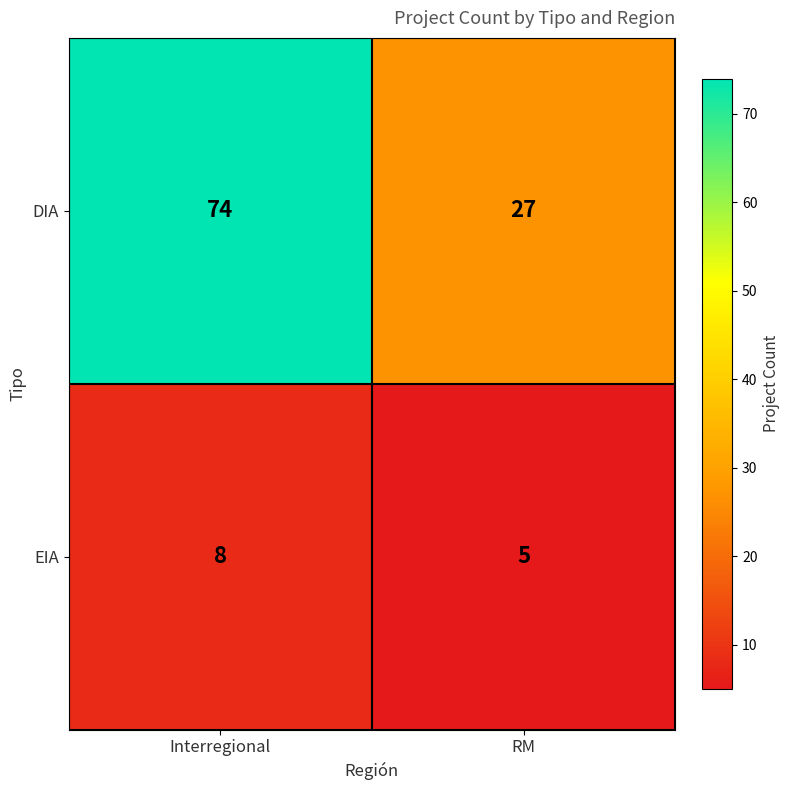

At which label is EIA closest to 6?

RM